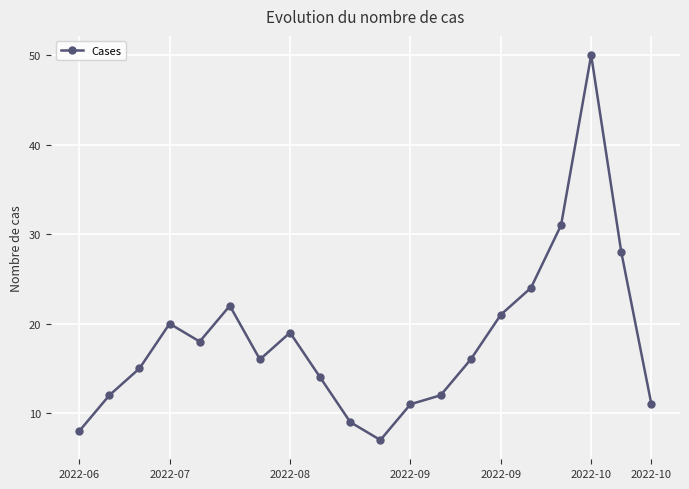

How many lines are shown in the chart?

1